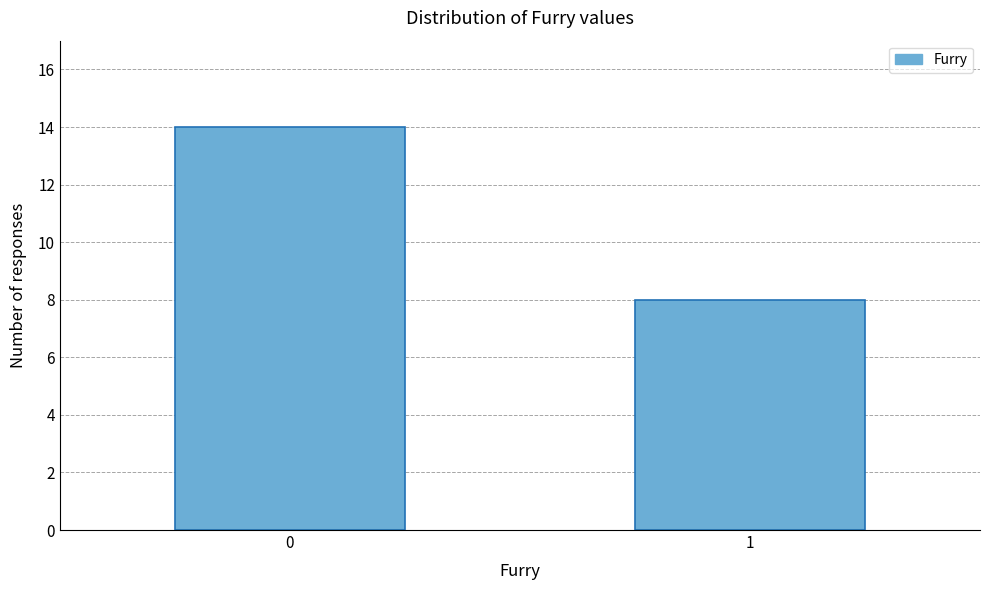

Reading left to right, what are all the values shown in this chart?

0=14	1=8